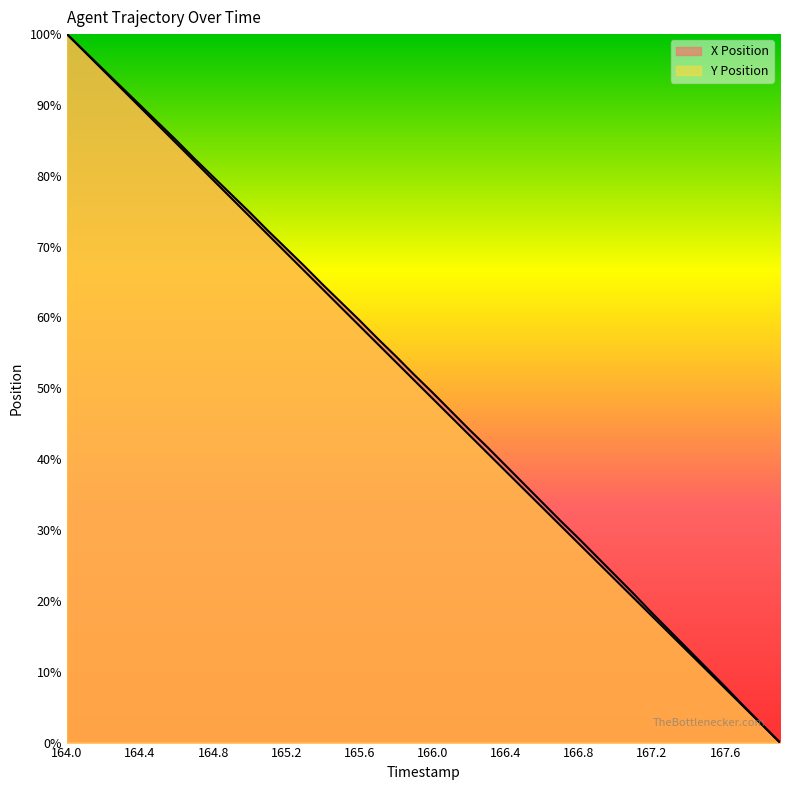

List the series in order of their peak value, highest first.

X Position, Y Position